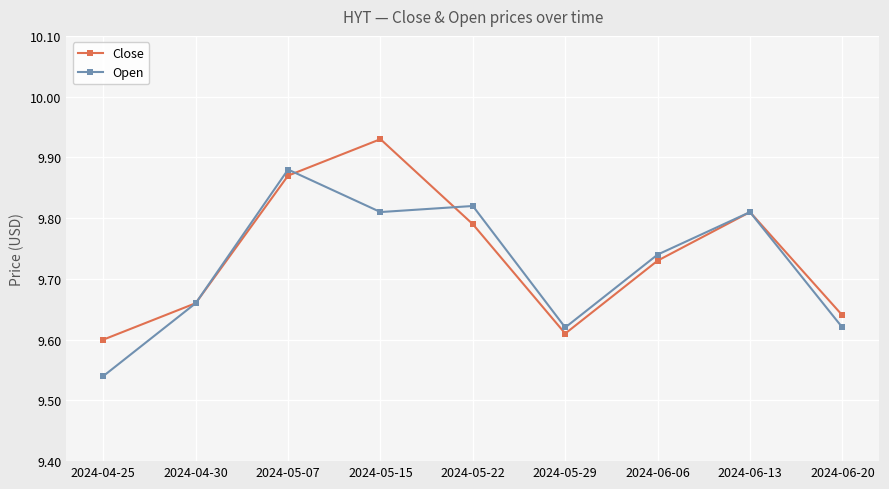

Is it true that Open equals 3.4 at 2024-06-13?

False